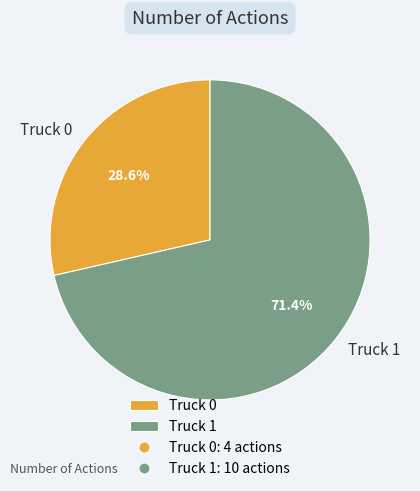

Is the sum of Truck 0 and Truck 1 greater than half?

Yes